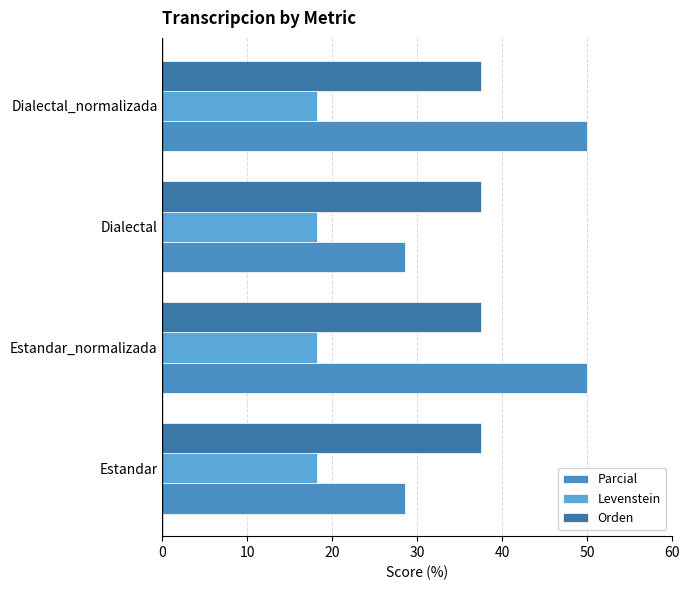

What is the minimum value shown in the chart?

18.2